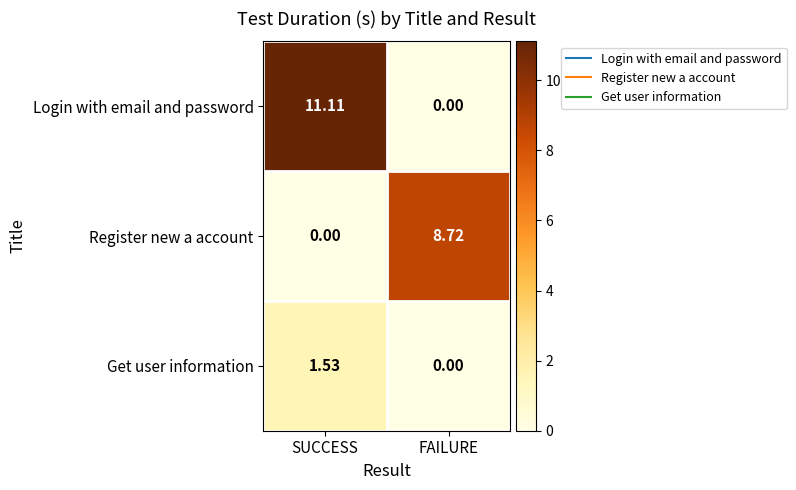

Is the value of Get user information at SUCCESS greater than the value of Login with email and password at FAILURE?

Yes